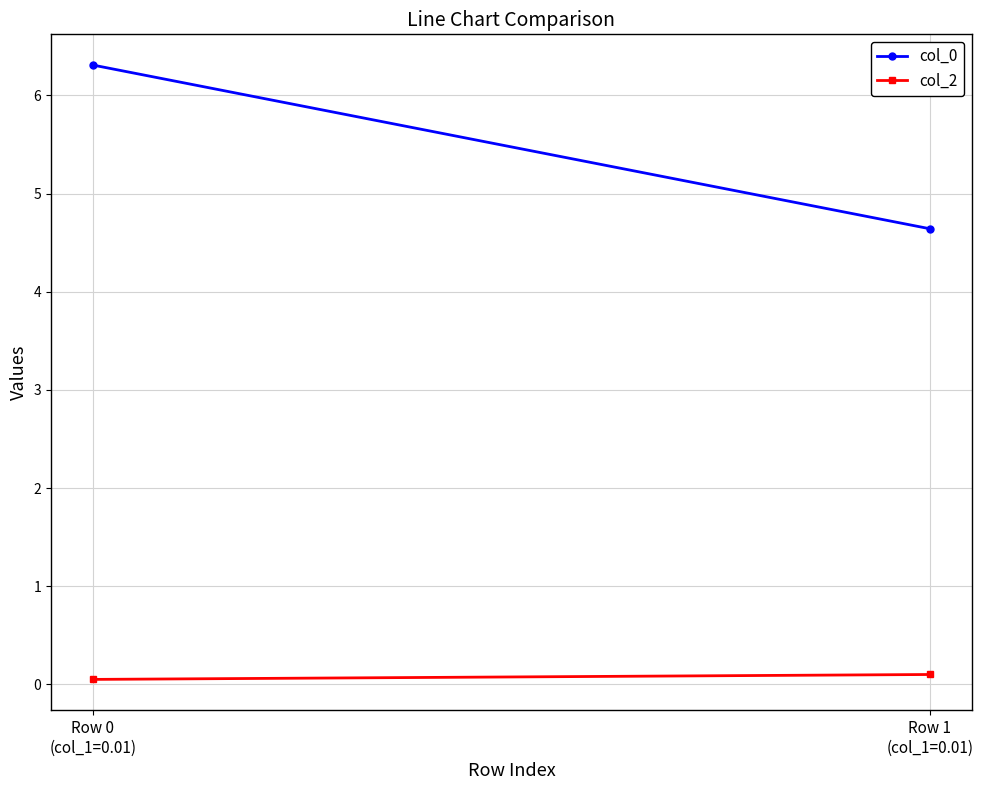

Reading right to left, list all the values displayed in this chart.

col_0: 4.6	6.3
col_2: 0.1	0.1